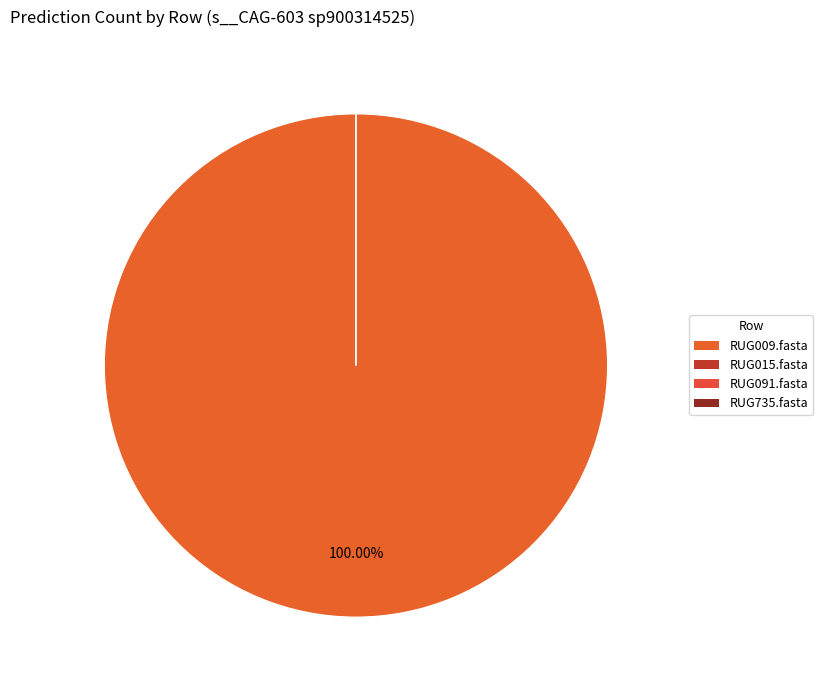

What percentage is the RUG009.fasta slice, to the nearest percent?

100%